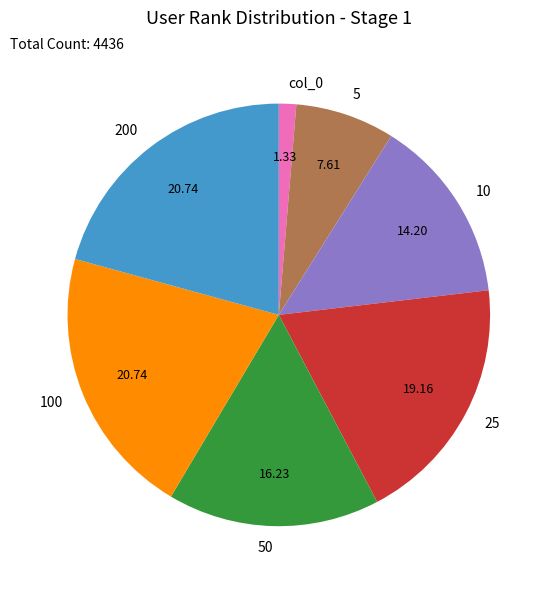

How many slices are in this pie chart?

7